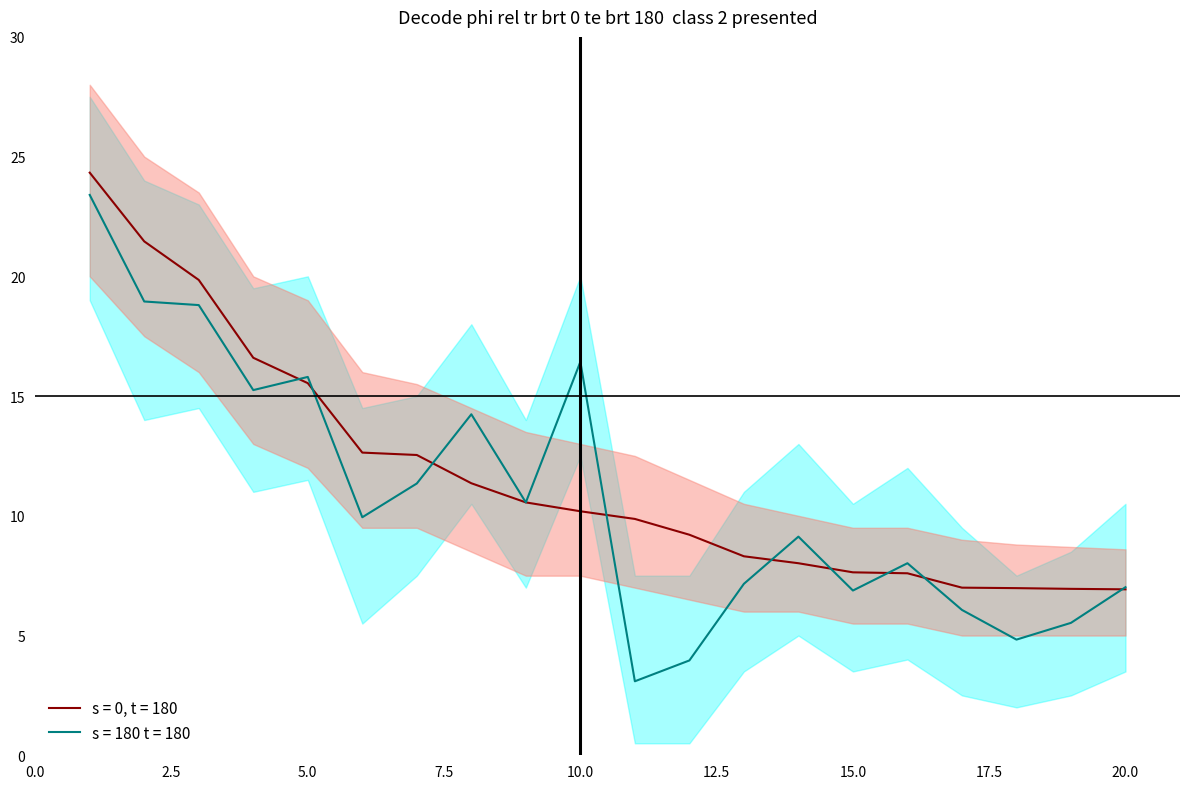

Which category has the highest value across all series?

1